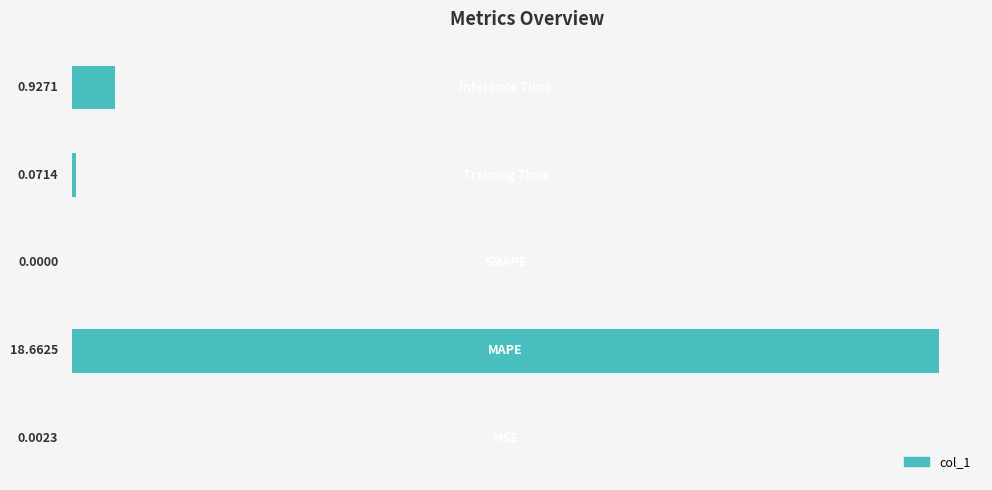

What is the sum of all values?

19.7